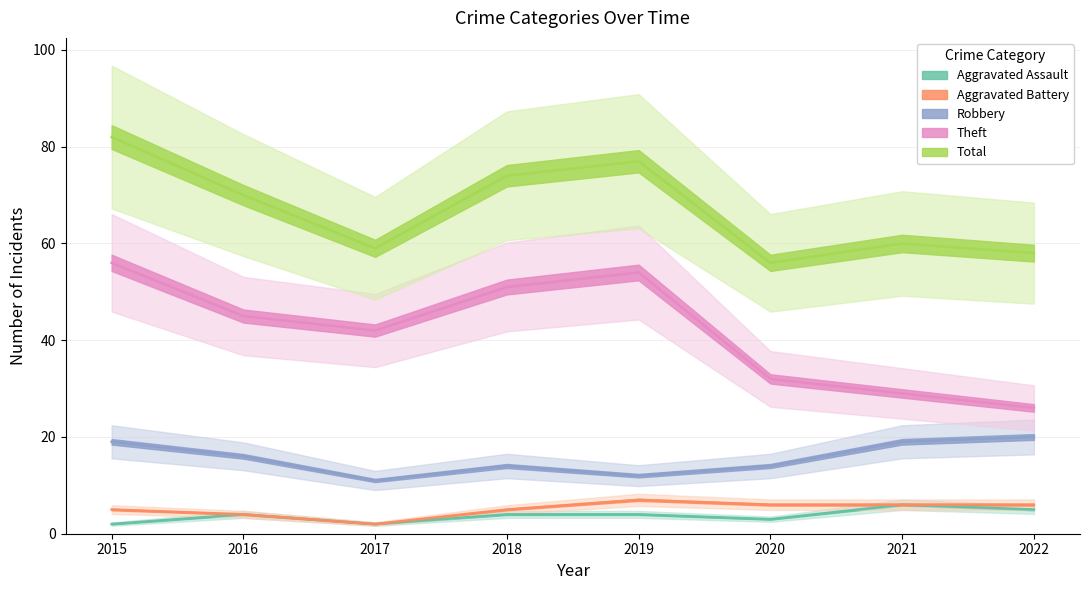

Which series has the largest range (max minus min)?

Theft